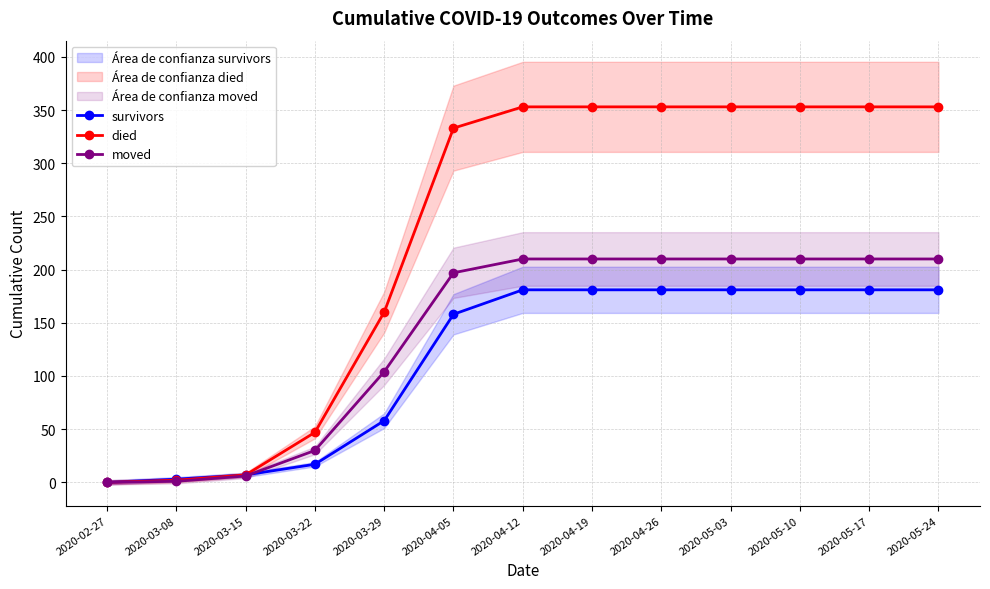

Reading left to right, extract all data points from this chart.

survivors: 2020-02-27=0	2020-03-08=3	2020-03-15=7	2020-03-22=17	2020-03-29=58	2020-04-05=158	2020-04-12=181	2020-04-19=181	2020-04-26=181	2020-05-03=181	2020-05-10=181	2020-05-17=181	2020-05-24=181
died: 2020-02-27=0	2020-03-08=2	2020-03-15=7	2020-03-22=47	2020-03-29=160	2020-04-05=333	2020-04-12=353	2020-04-19=353	2020-04-26=353	2020-05-03=353	2020-05-10=353	2020-05-17=353	2020-05-24=353
moved: 2020-02-27=0	2020-03-08=1	2020-03-15=6	2020-03-22=30	2020-03-29=104	2020-04-05=197	2020-04-12=210	2020-04-19=210	2020-04-26=210	2020-05-03=210	2020-05-10=210	2020-05-17=210	2020-05-24=210